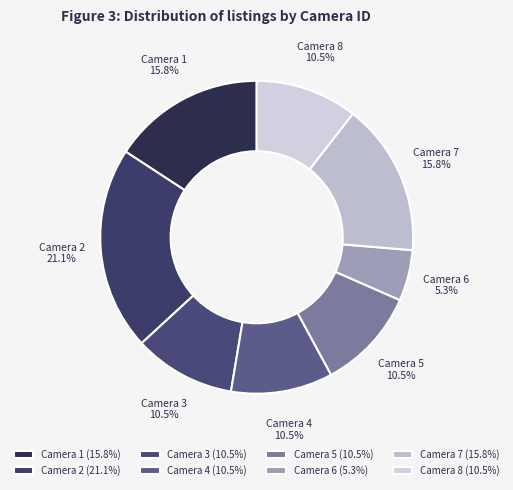

Count the number of slices in the pie.

8